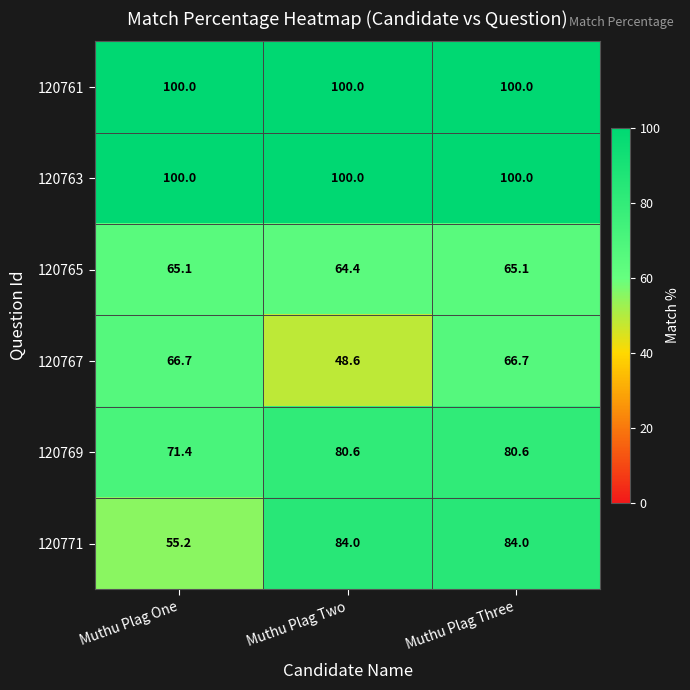

At which category is the sum across all series the highest?

Muthu Plag Three